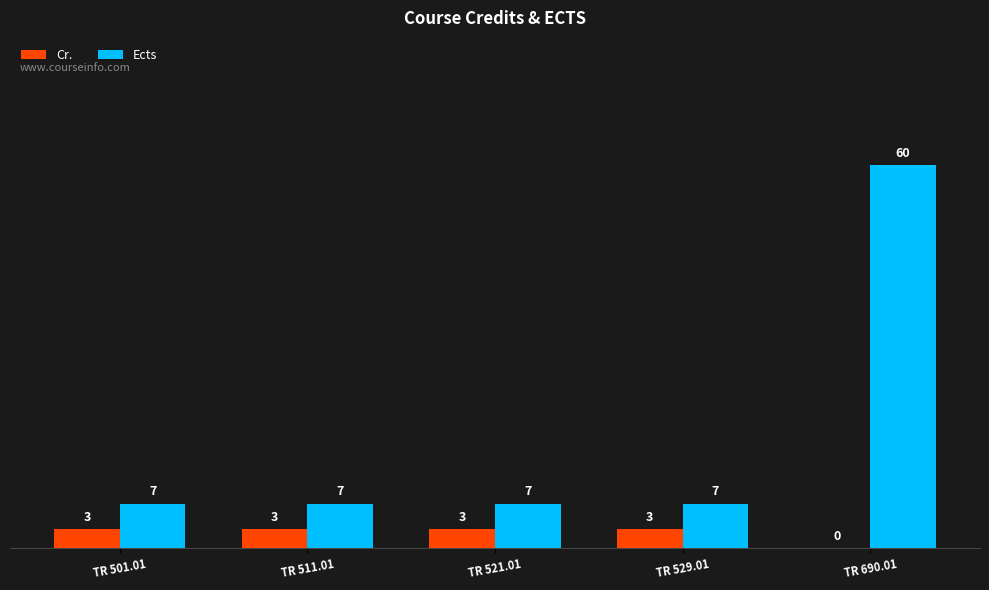

What is the total value across all series at TR 690.01?

60